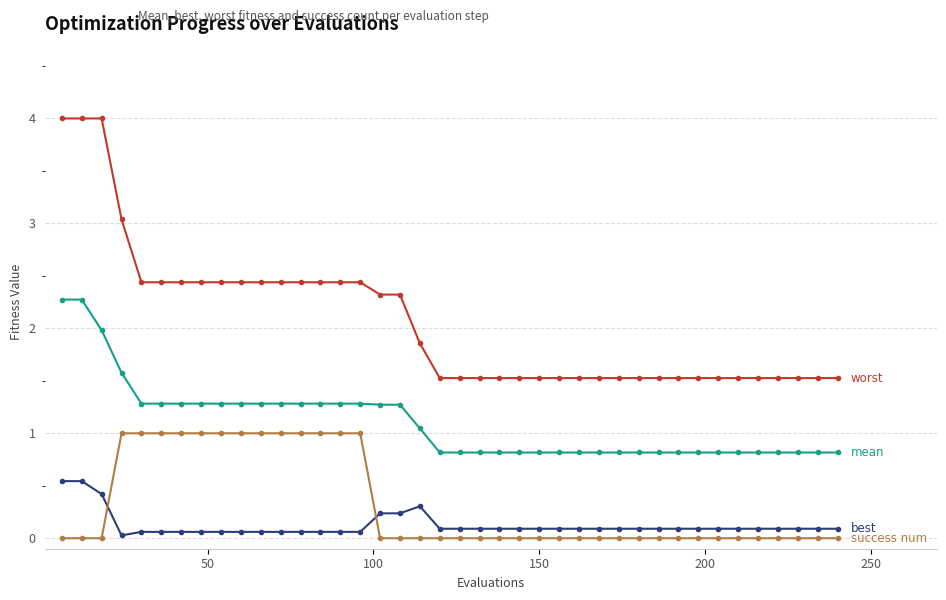

What is the greatest value displayed?

4.0